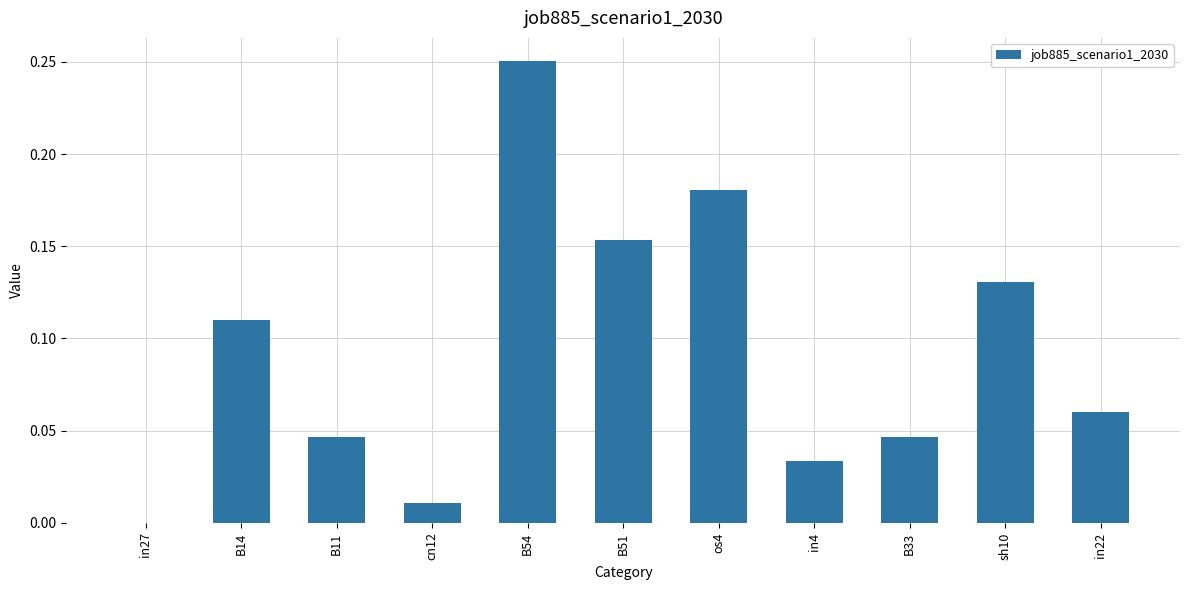

What is the sum of all values?

1.0